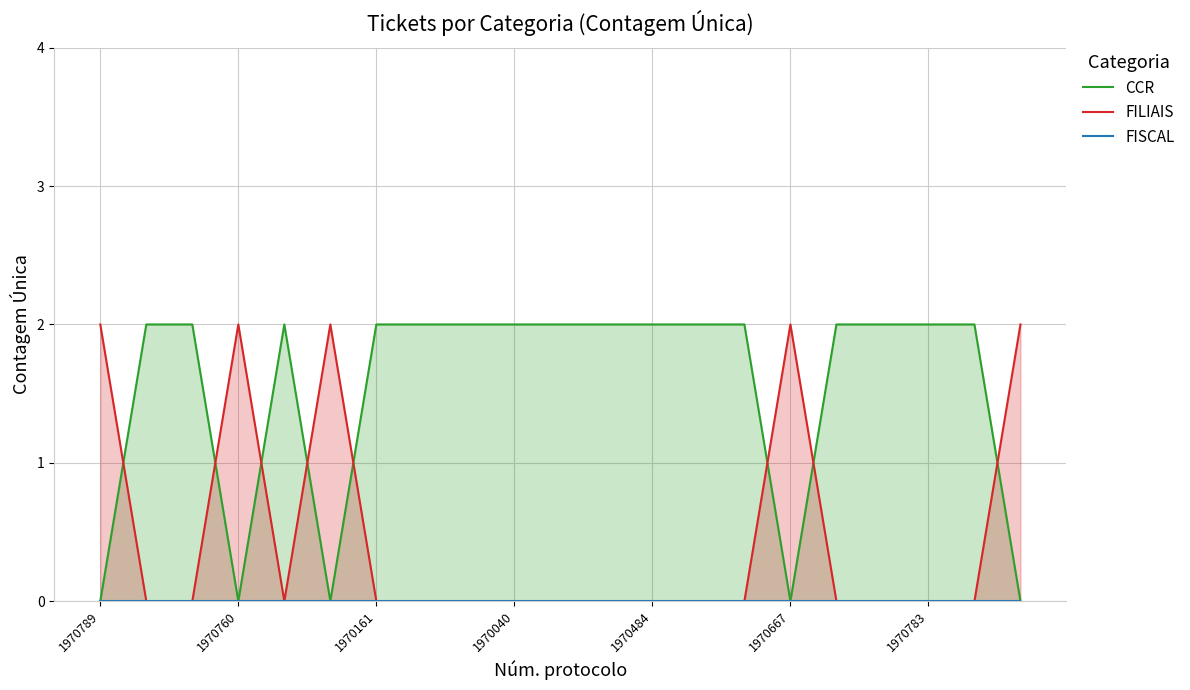

How many lines are shown in the chart?

3